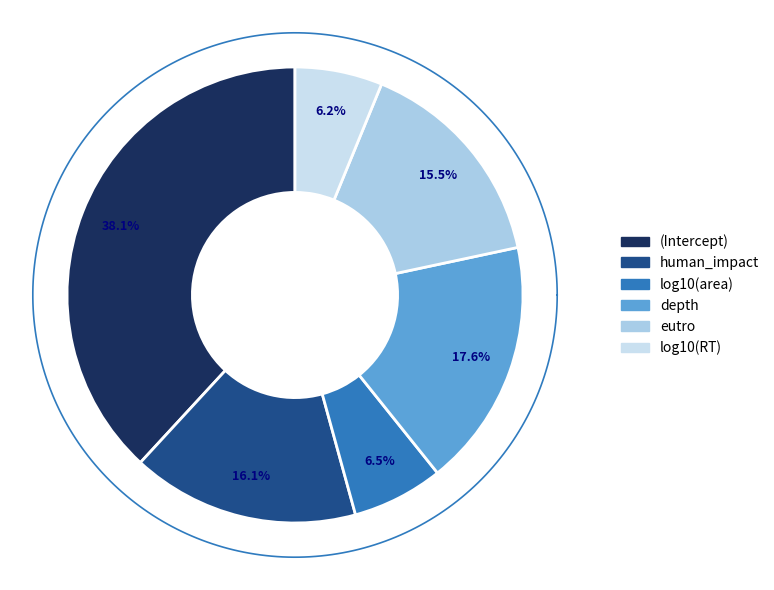

How many slices are in this pie chart?

6